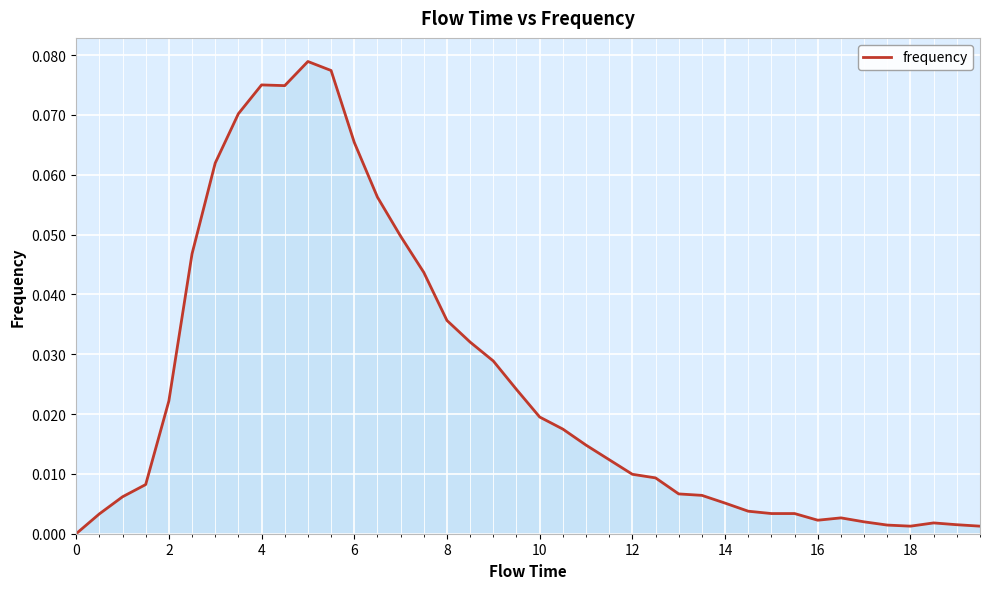

How many lines are shown in the chart?

1